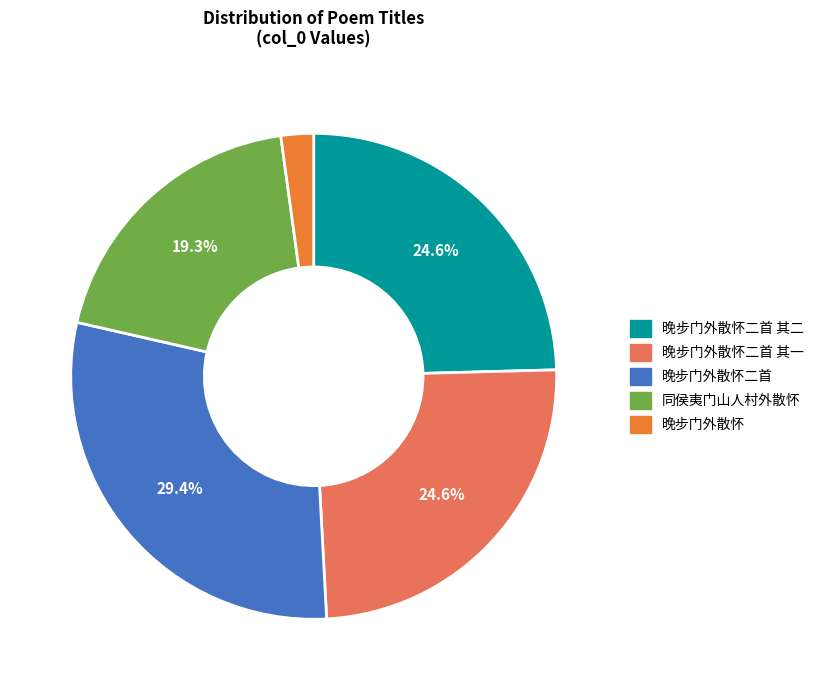

What percentage is the 晚步门外散怀 slice, to the nearest percent?

2%